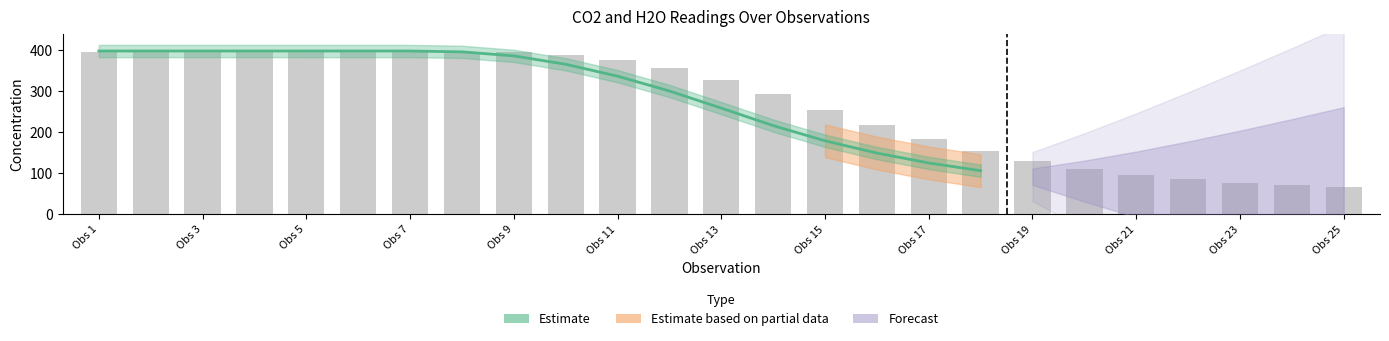

What is the sum of all values?

5596.8